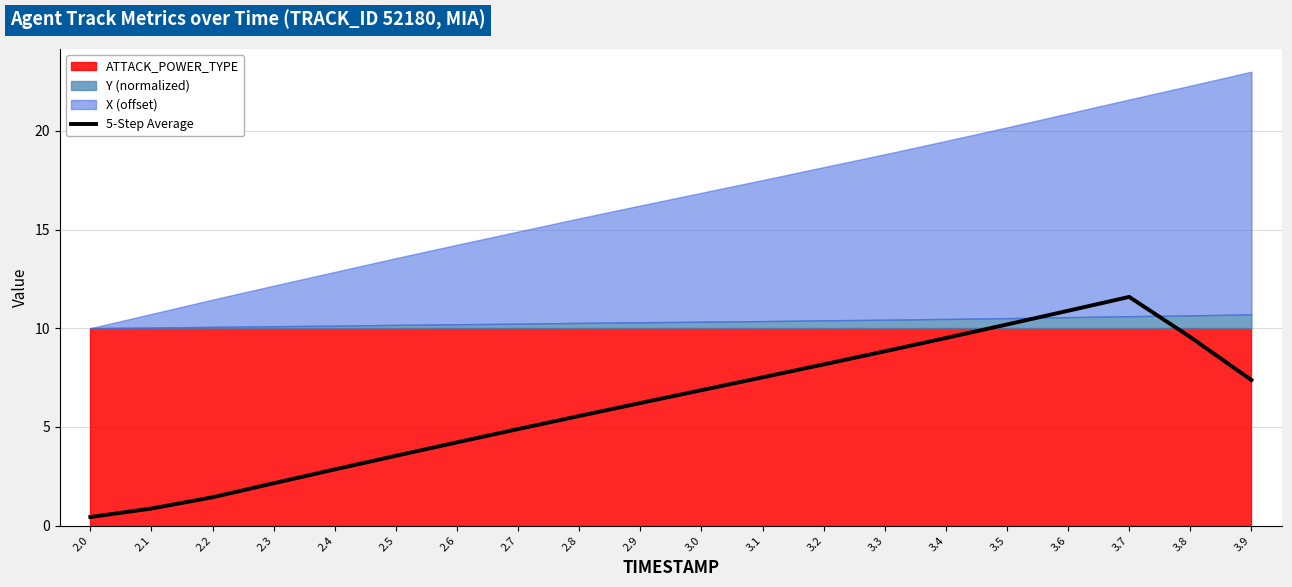

Reading left to right, extract all data points from this chart.

2.0=0.4	2.1=0.9	2.2=1.4	2.3=2.1	2.4=2.8	2.5=3.5	2.6=4.2	2.7=4.9	2.8=5.6	2.9=6.2	3.0=6.9	3.1=7.5	3.2=8.2	3.3=8.8	3.4=9.5	3.5=10.2	3.6=10.9	3.7=11.6	3.8=9.6	3.9=7.4